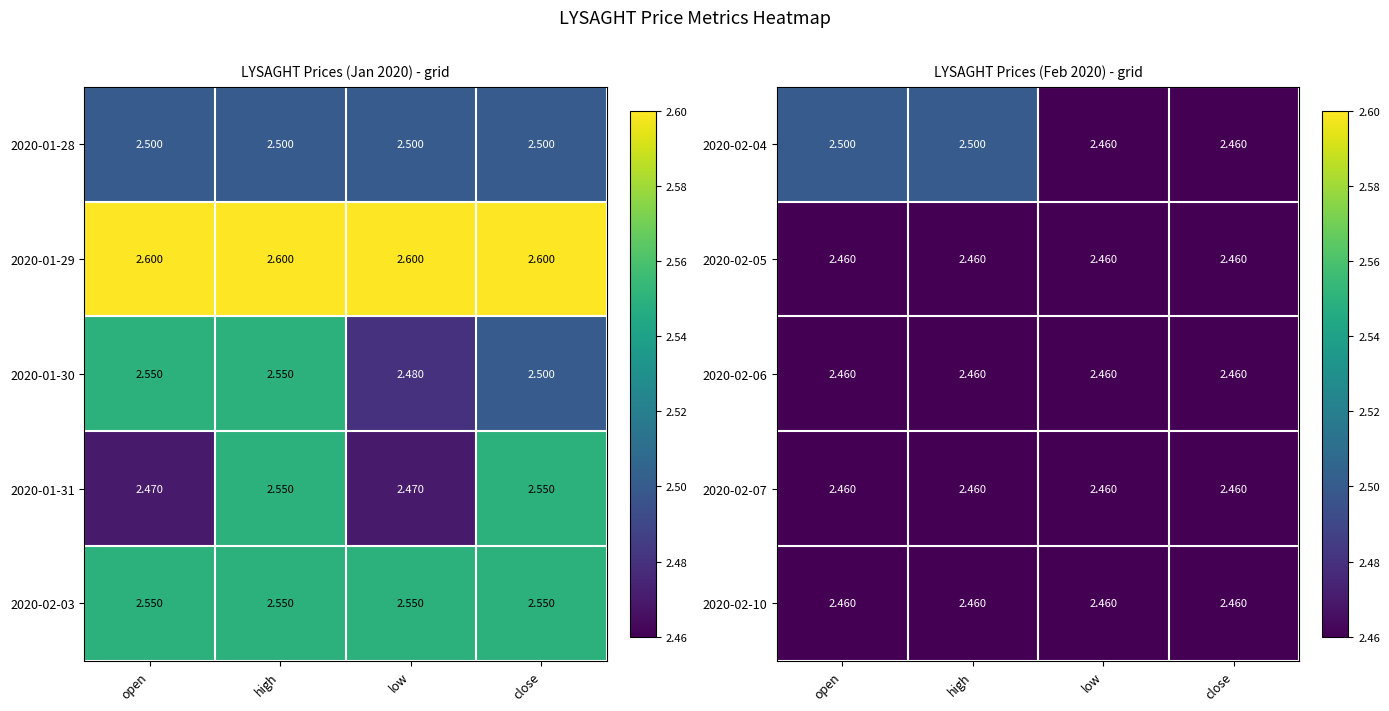

At how many categories does at least one series exceed 2?

4